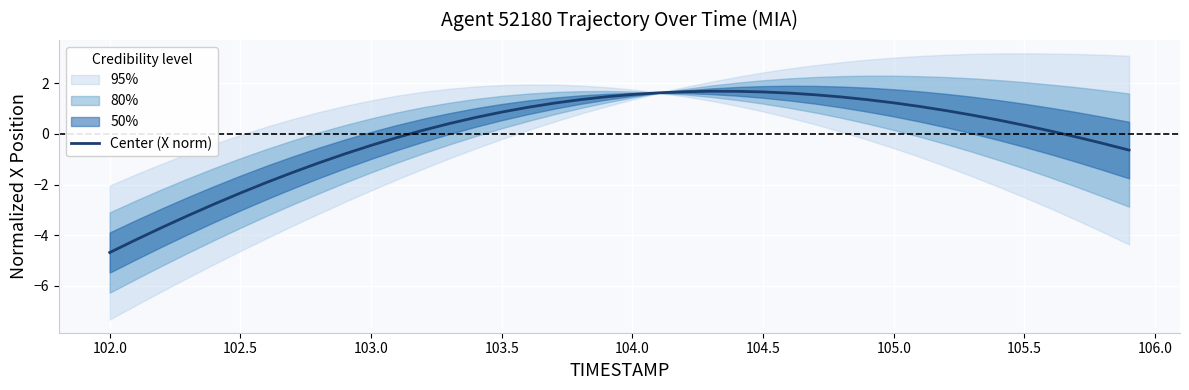

Is it true that Center (X norm) equals -0.5 at 103.0?

True